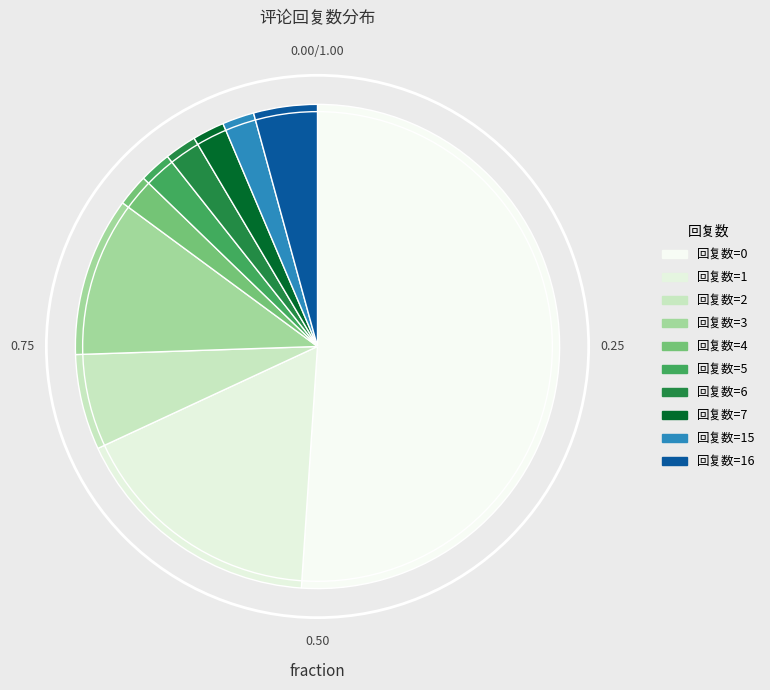

Count the number of slices in the pie.

10